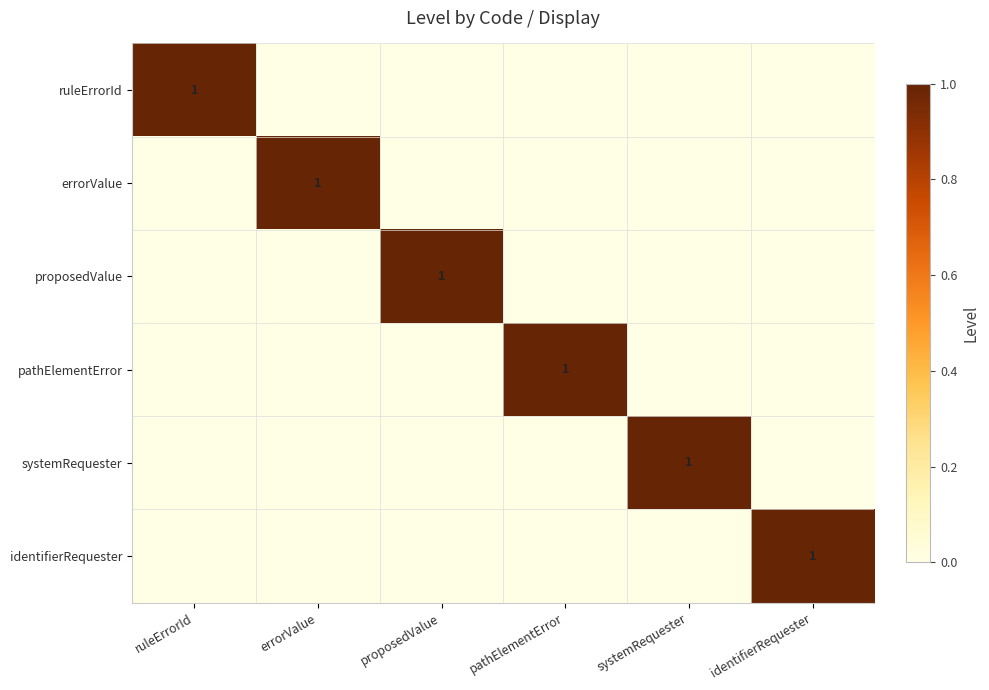

The proposedValue series shows 1 at proposedValue. True or false?

True